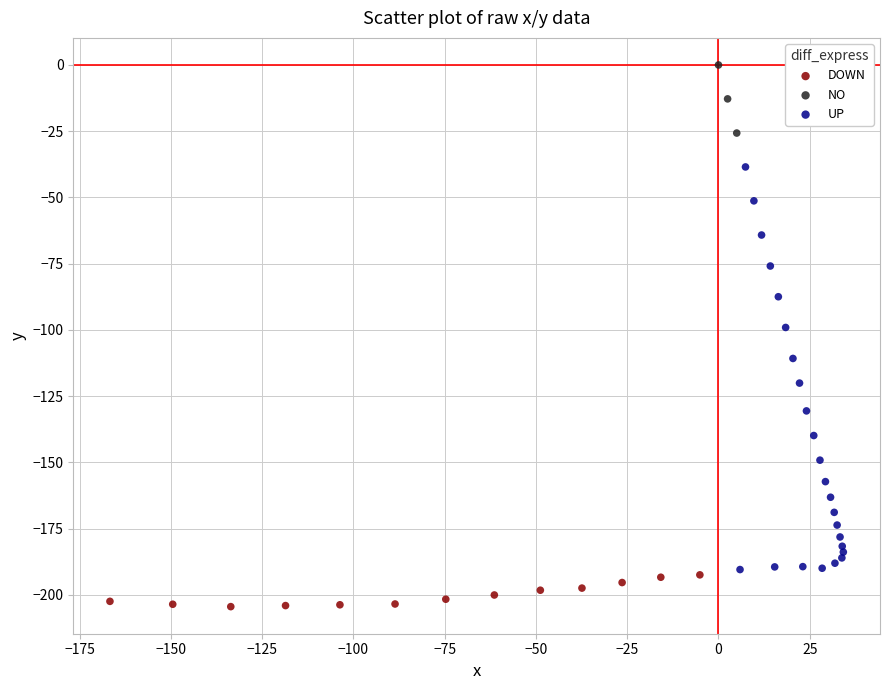

Which series contains the highest Y value?

NO